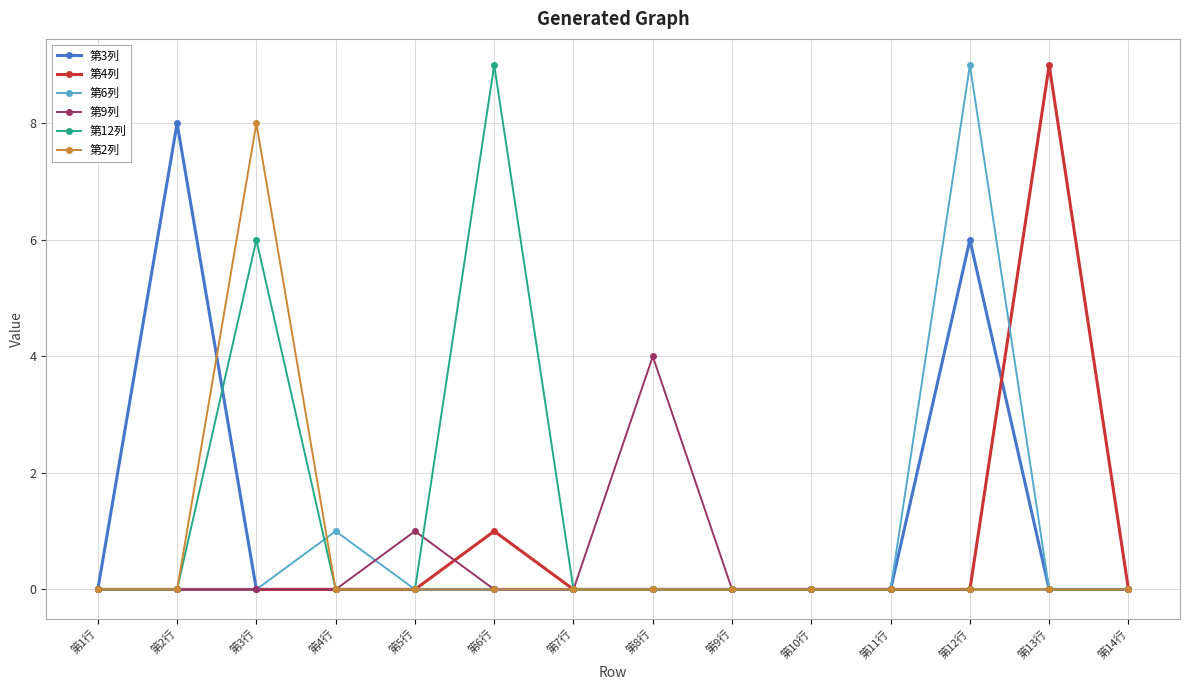

How many categories are shown in the chart?

14